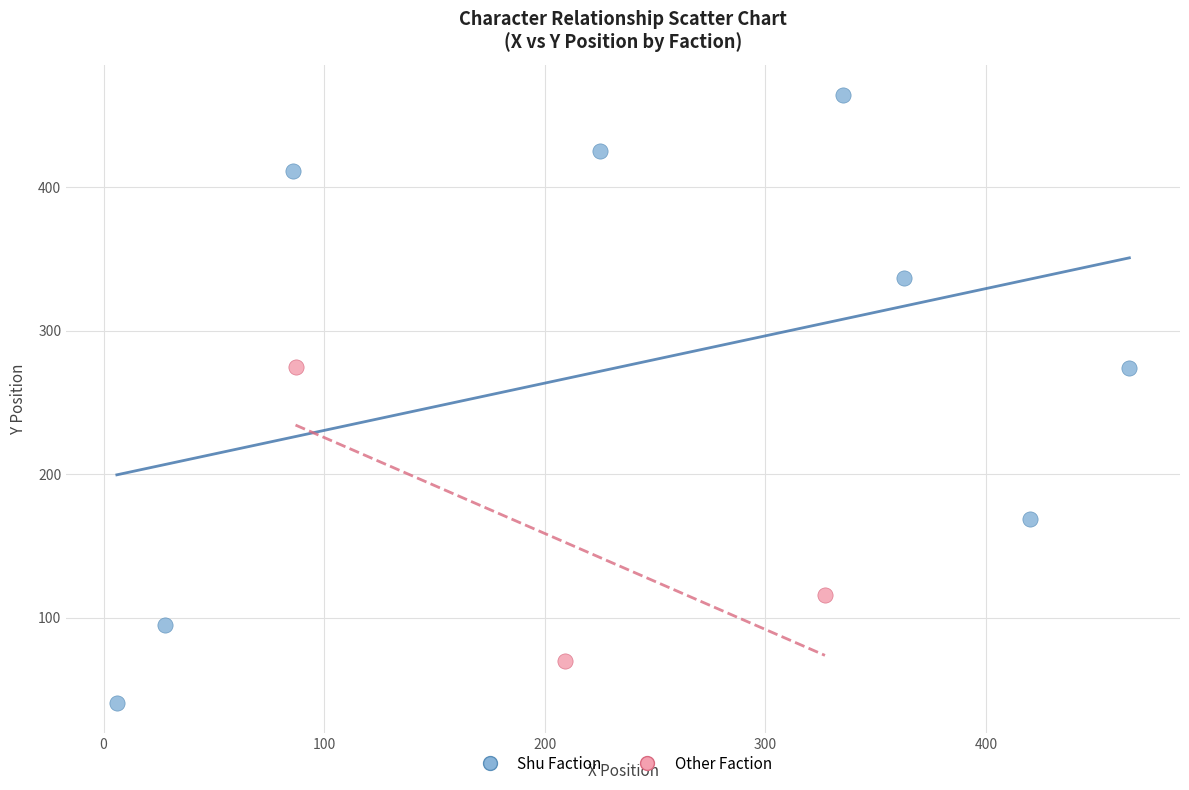

Which series reaches the maximum Y coordinate?

Shu Faction